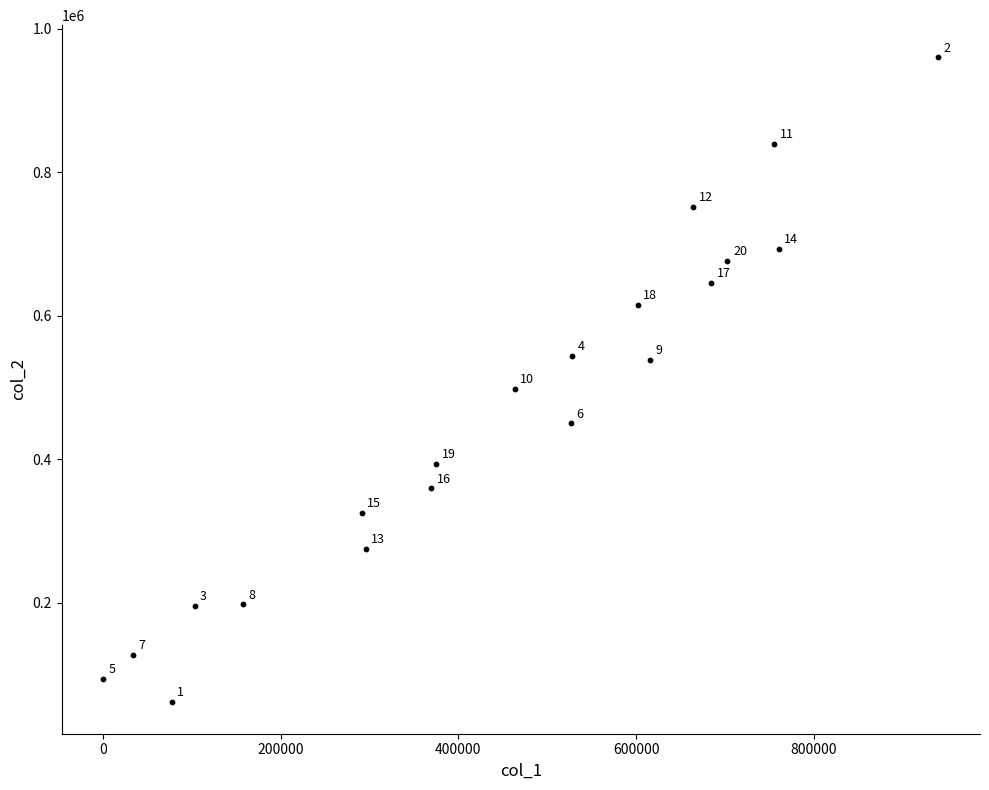

What Y value in the scatter plot is closest to 511285?

497931